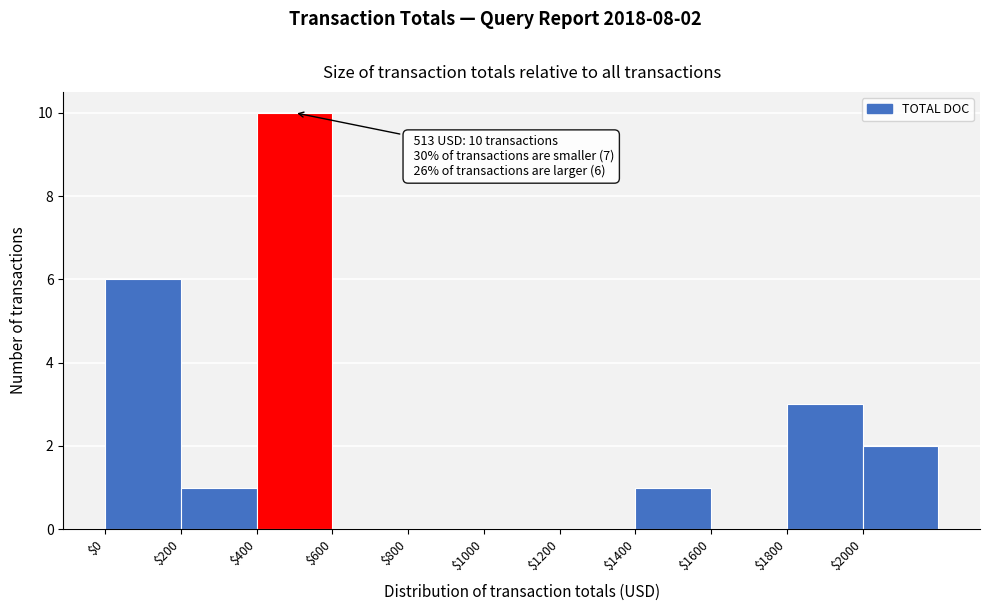

Which range on the x-axis has the tallest bar?

400 to 600